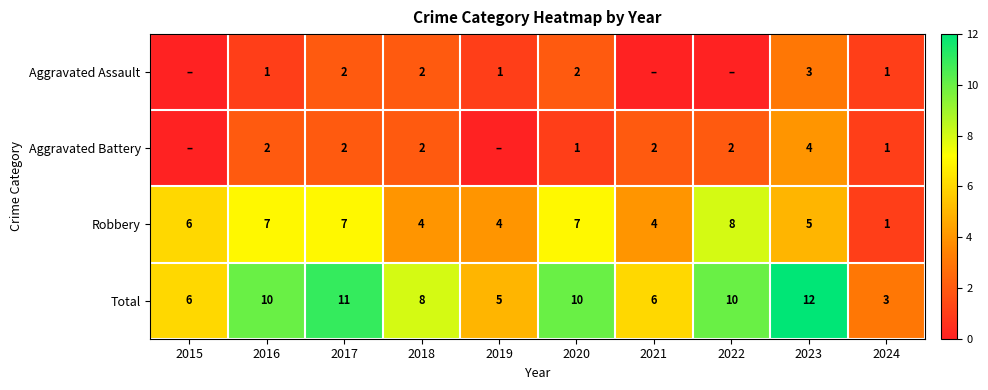

Count the number of categories in the chart.

10